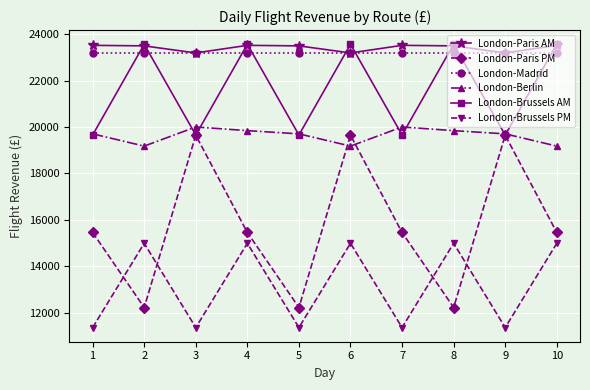

What are all the series names shown in the legend?

London-Paris AM, London-Paris PM, London-Madrid, London-Berlin, London-Brussels AM, London-Brussels PM